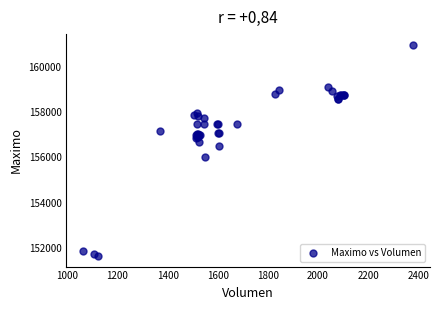

What Y value in the scatter plot is closest to 156316?

156500